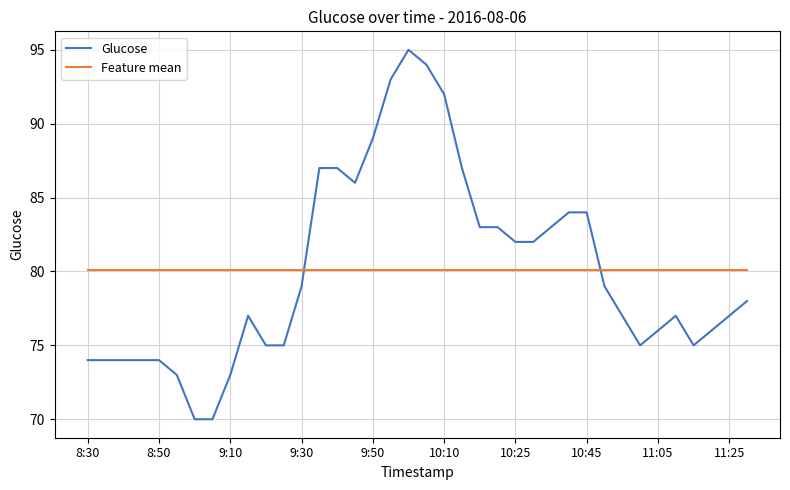

How many times do Glucose and Feature mean cross each other?

2